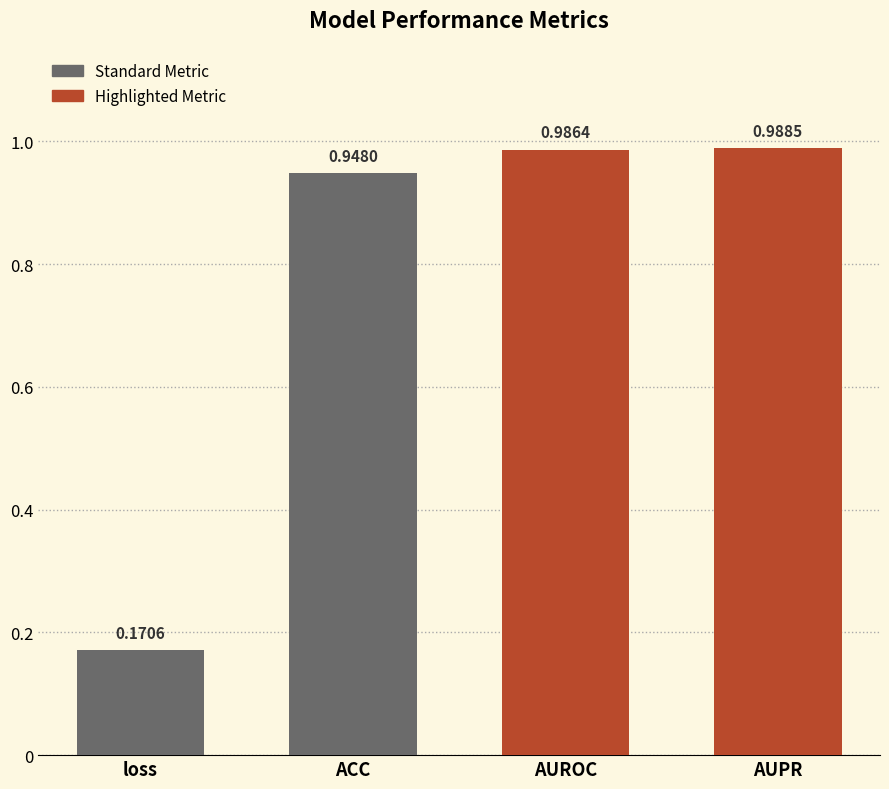

What is the sum of all values?

3.1